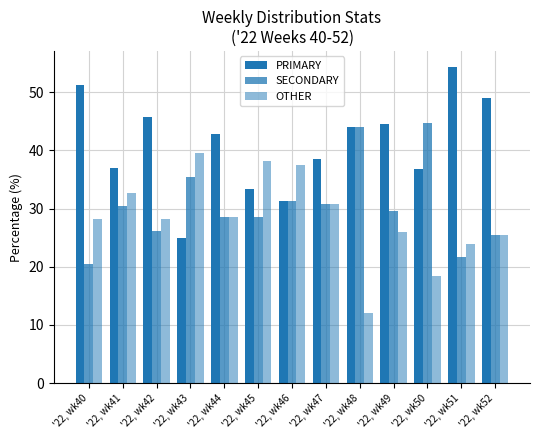

Does the chart contain any negative values?

No